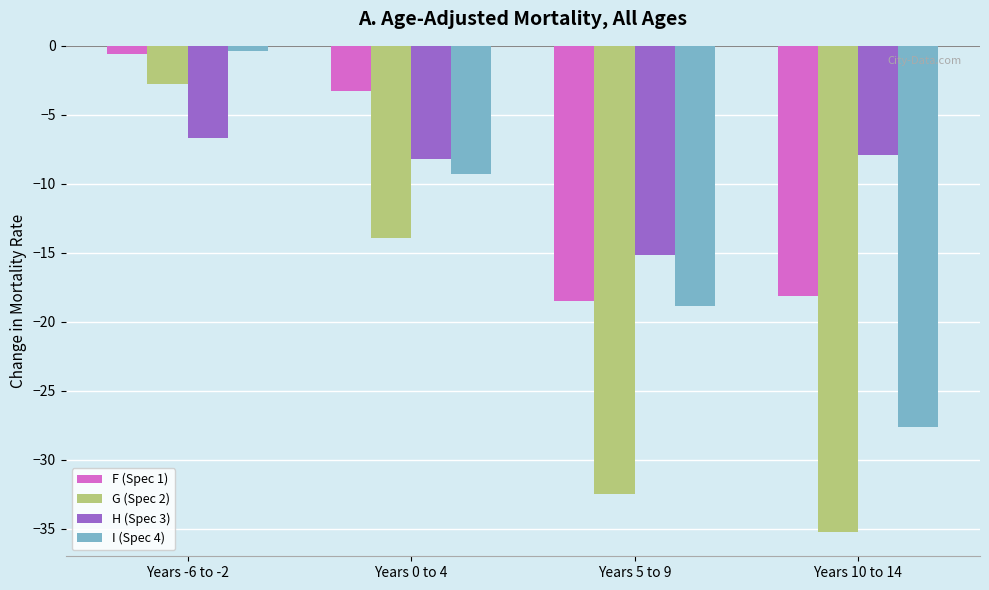

What is the spread (max minus min) of values at Years 0 to 4?

10.7